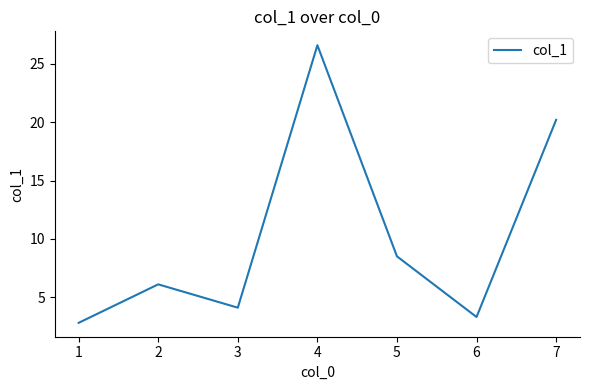

What is the sum of all values?

71.6